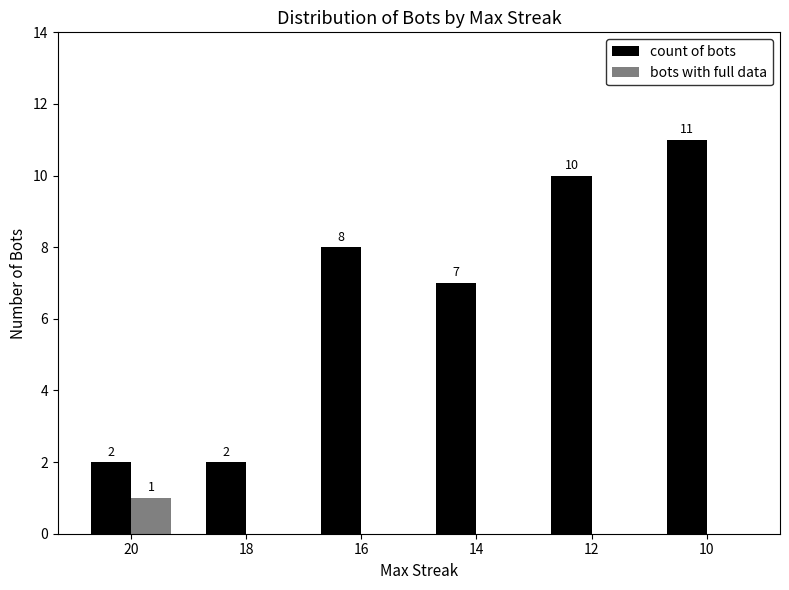

True or false: count of bots has a value of 13 at 12.

False